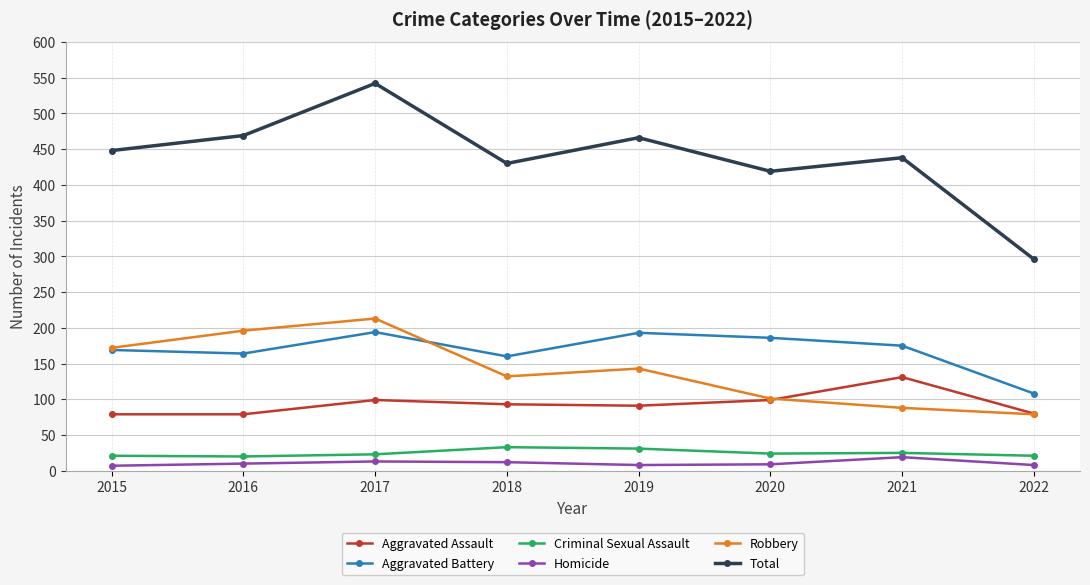

What is the greatest value displayed?

542